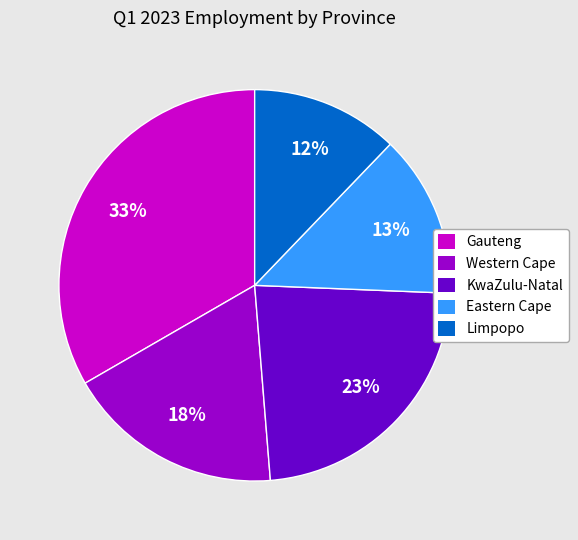

To the nearest percent, what is the difference between the KwaZulu-Natal and Gauteng slice percentages?

10%